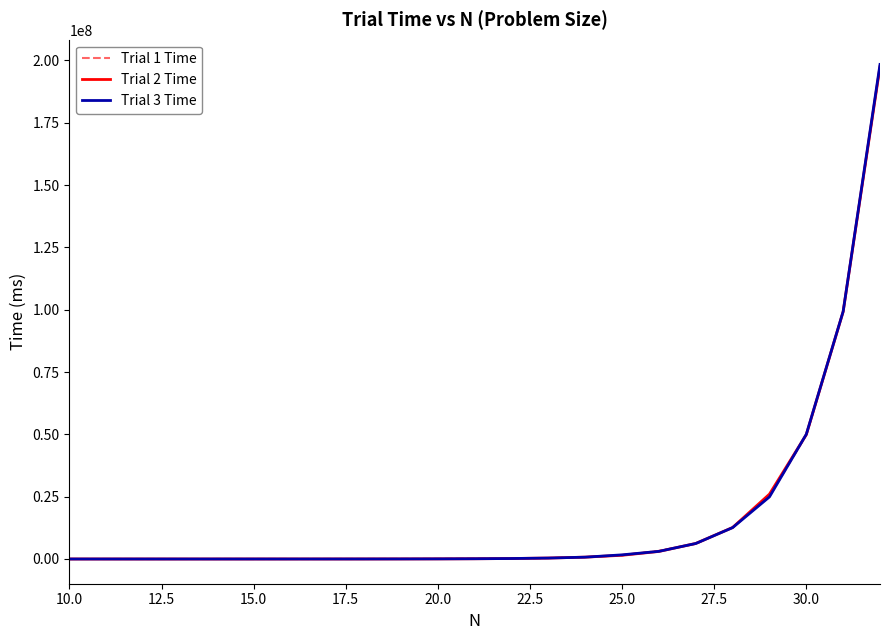

What is the minimum value for Trial 2 Time?

57